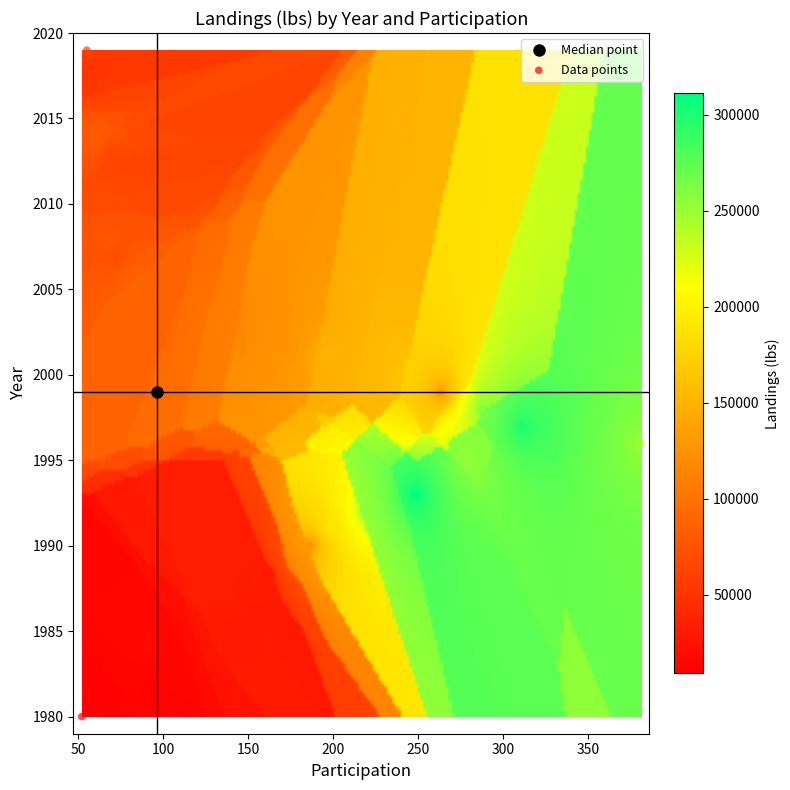

What is the range of Y values (max minus min)?

39